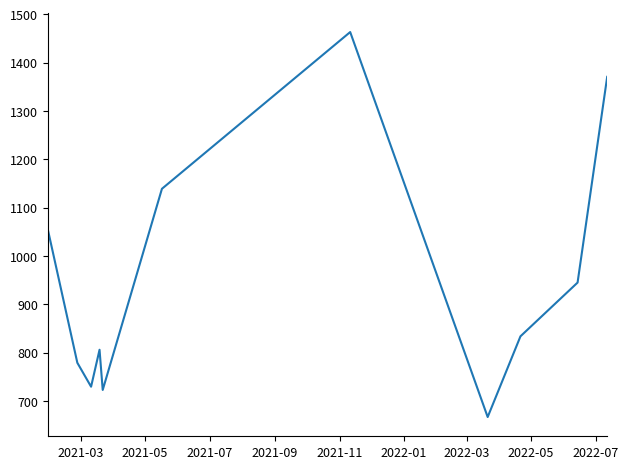

What is the greatest value displayed?

1463.0